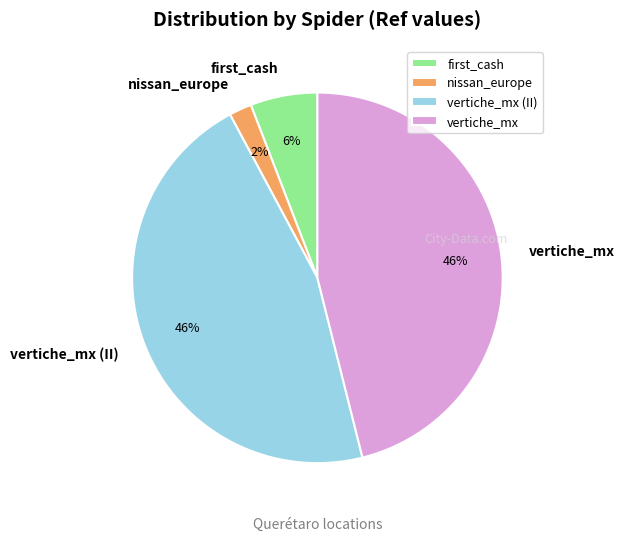

Is it true that vertiche_mx (II) is 41% of the pie?

False